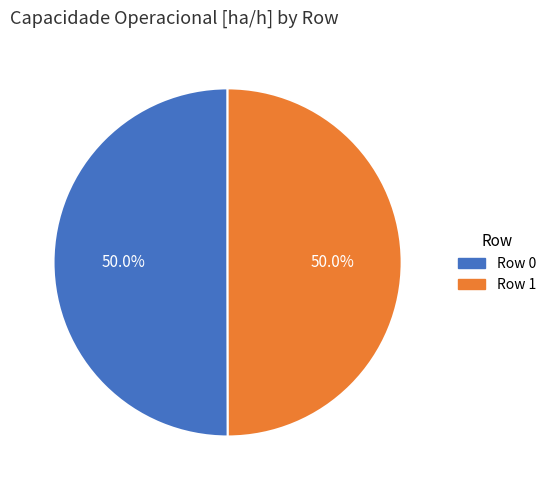

To the nearest percent, what is the average slice percentage?

50%